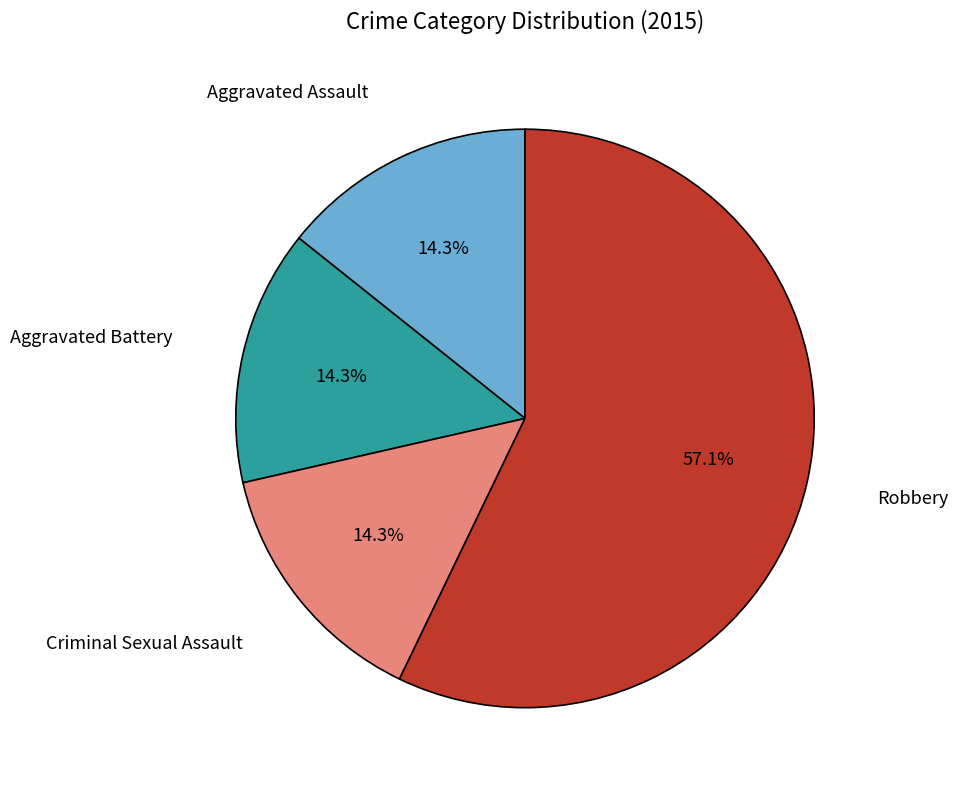

Does any single category account for the majority?

Yes